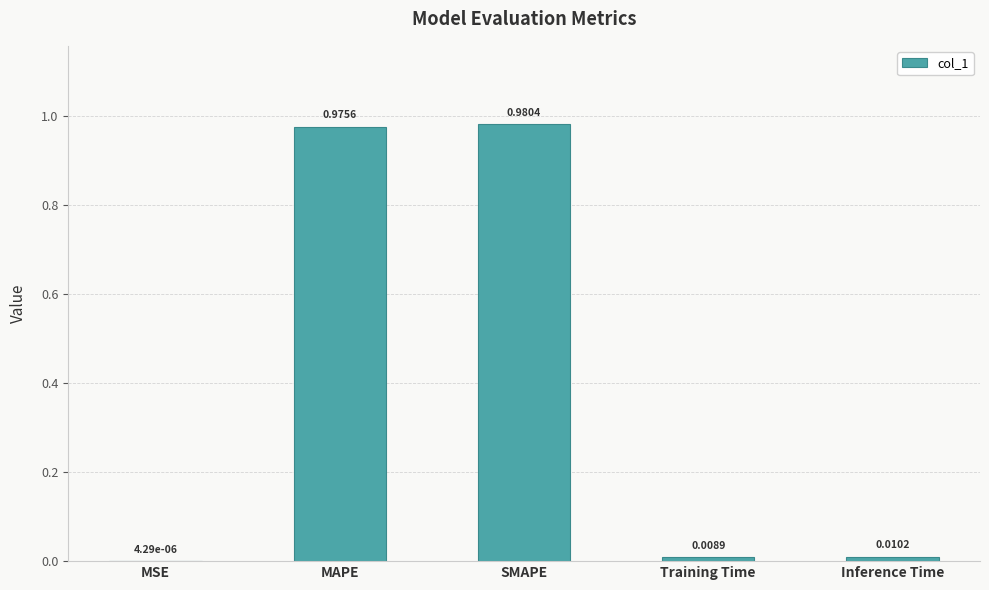

Between MSE and Inference Time, which is larger?

Inference Time